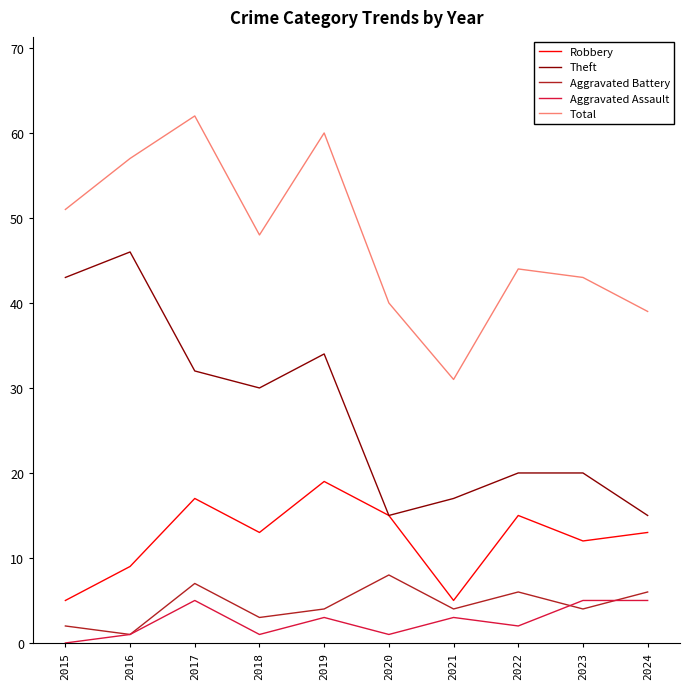

True or false: Theft and Aggravated Battery intersect in this chart.

False